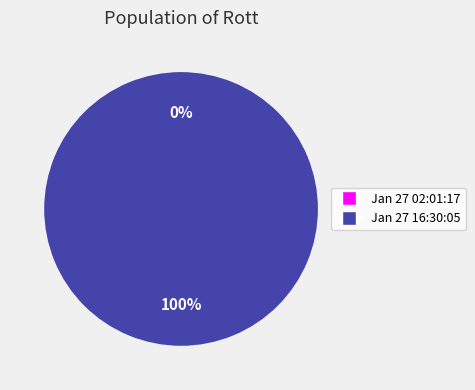

Rank the categories by value from highest to lowest.

Jan 27 16:30:05, Jan 27 02:01:17